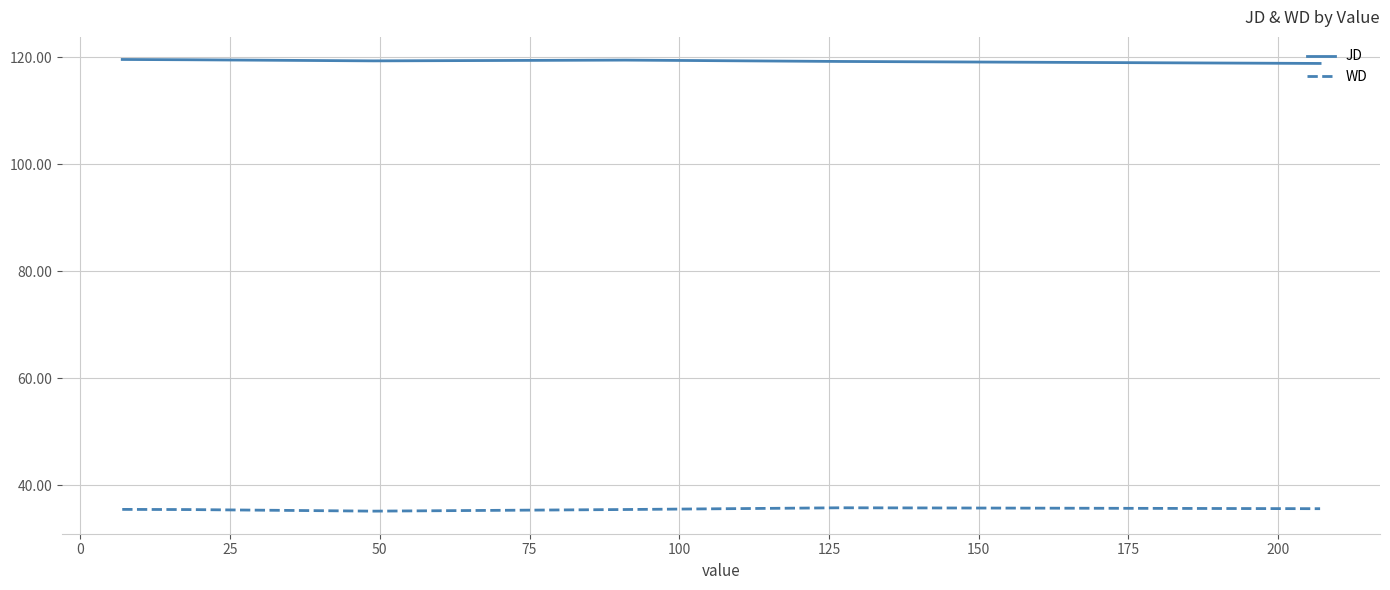

What is the average value of the WD series?

35.5